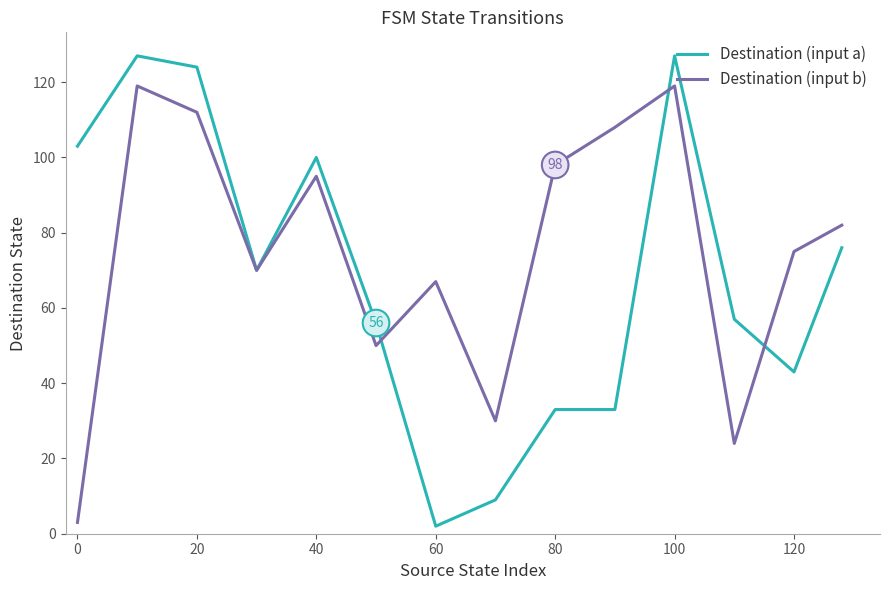

What is the difference between the maximum and minimum values in the Destination (input a) series?

125